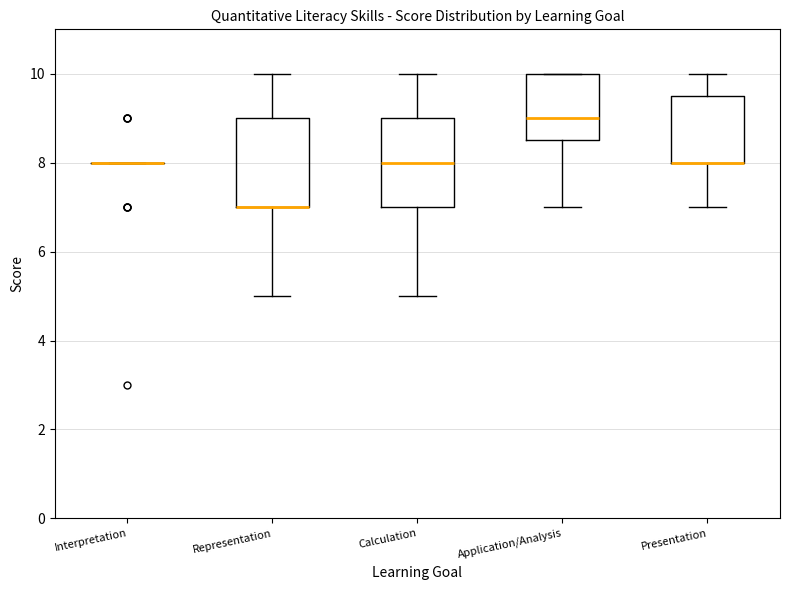

Reading left to right, read every box against the y-axis: the position of its median line, the range the box covers, and the ends of its whiskers. The values are not printed on the chart, so give them approximately, as read against the axis.

Interpretation: box collapsed to a line at 8.0, whiskers 8.0 to 8.0
Representation: median 7.0 (drawn on the box's lower edge), box 7.0 to 9.0, whiskers 5.0 to 10.0
Calculation: median 8.0, box 7.0 to 9.0, whiskers 5.0 to 10.0
Application/Analysis: median 9.0, box 8.6 to 10.0, whiskers 7.0 to 10.0
Presentation: median 8.0 (drawn on the box's lower edge), box 8.0 to 9.6, whiskers 7.0 to 10.0